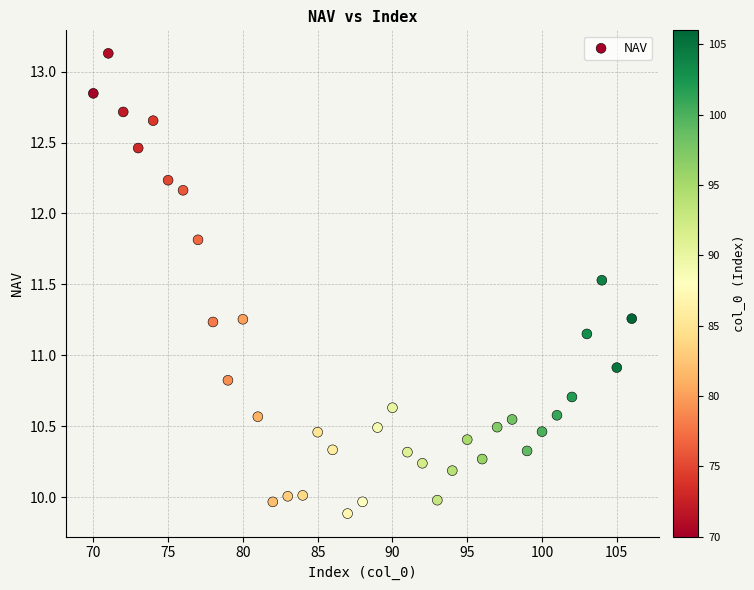

What Y value in the scatter plot is closest to 11?

10.9